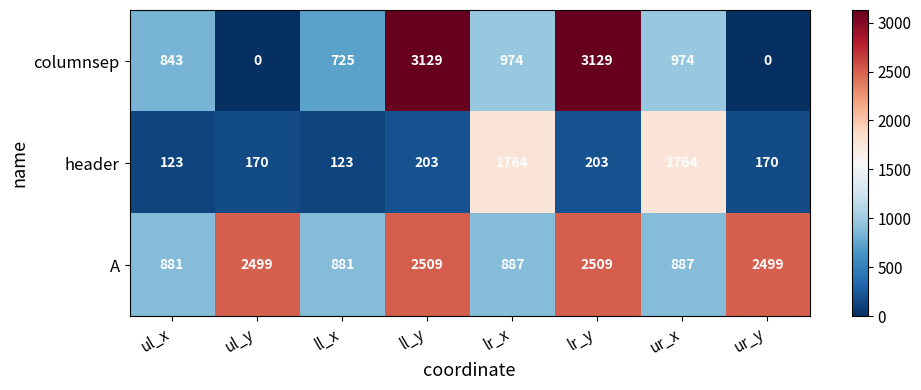

What is the average value of the A series?

1694